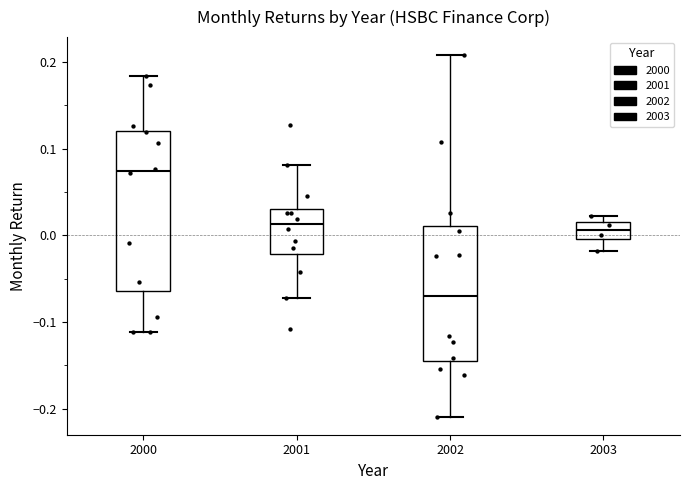

Reading left to right, read every box against the y-axis: the position of its median line, the range the box covers, and the ends of its whiskers. The values are not printed on the chart, so give them approximately, as read against the axis.

2000: median 0.07, box -0.06 to 0.12, whiskers -0.11 to 0.18
2001: median 0.01, box -0.02 to 0.03, whiskers -0.07 to 0.08
2002: median -0.07, box -0.14 to 0.01, whiskers -0.21 to 0.21
2003: median 0.01, box 0.00 to 0.02, whiskers -0.02 to 0.02 (just above the box's upper edge)